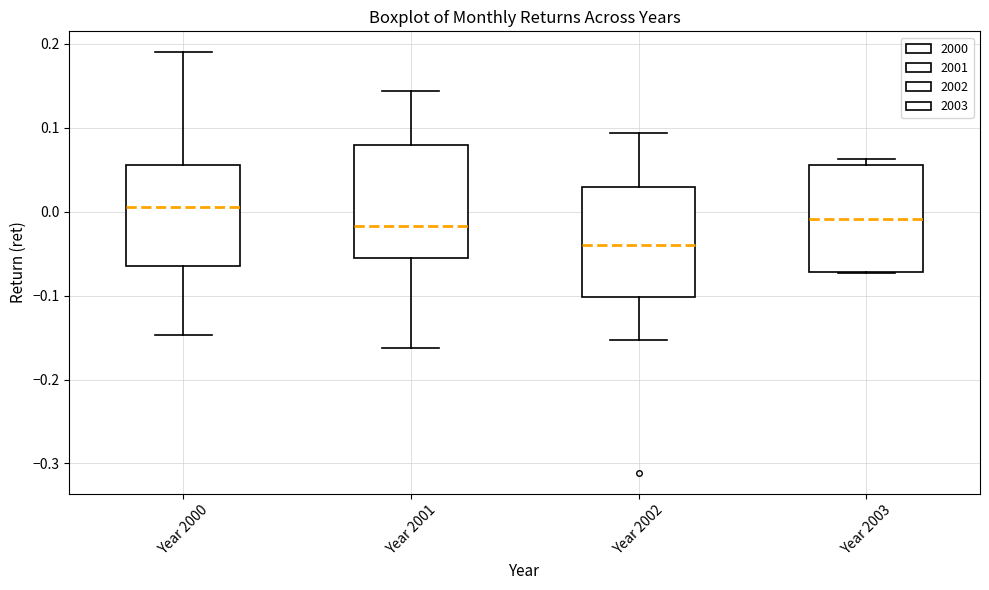

Where does the median line of the box for Year 2001 sit on the y-axis? The values are not printed on the chart, so give them approximately, as read against the axis.

-0.02